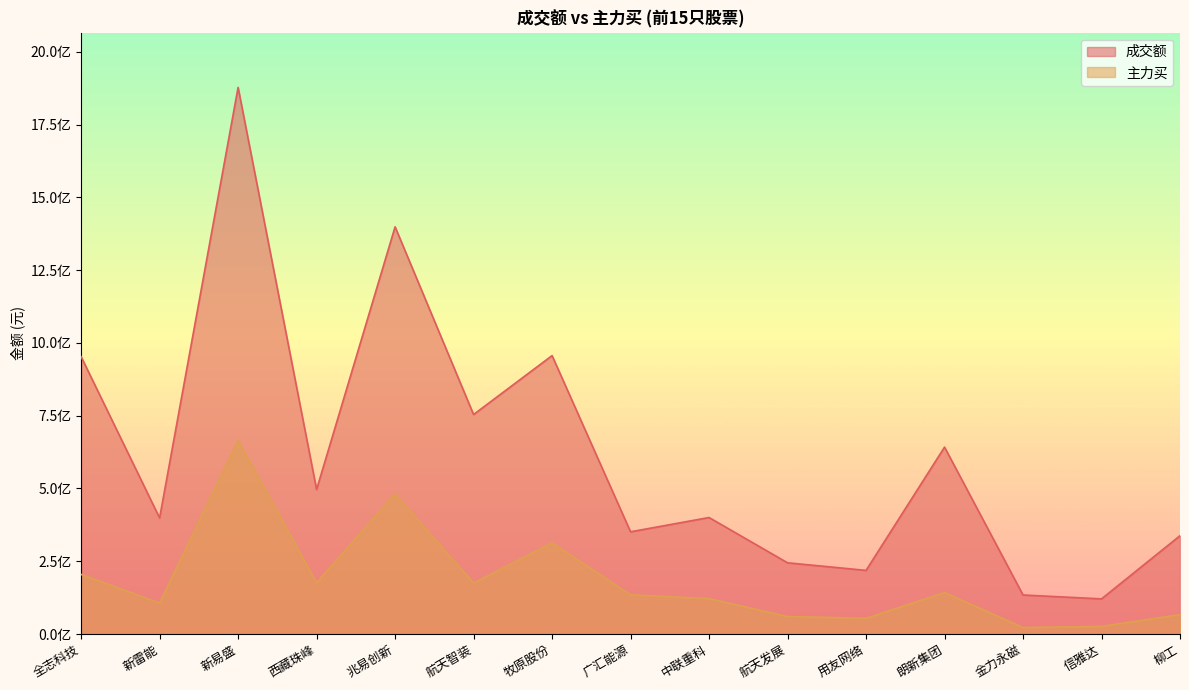

Is the value of 成交额 at 新易盛 greater than the value of 主力买 at 西藏珠峰?

Yes